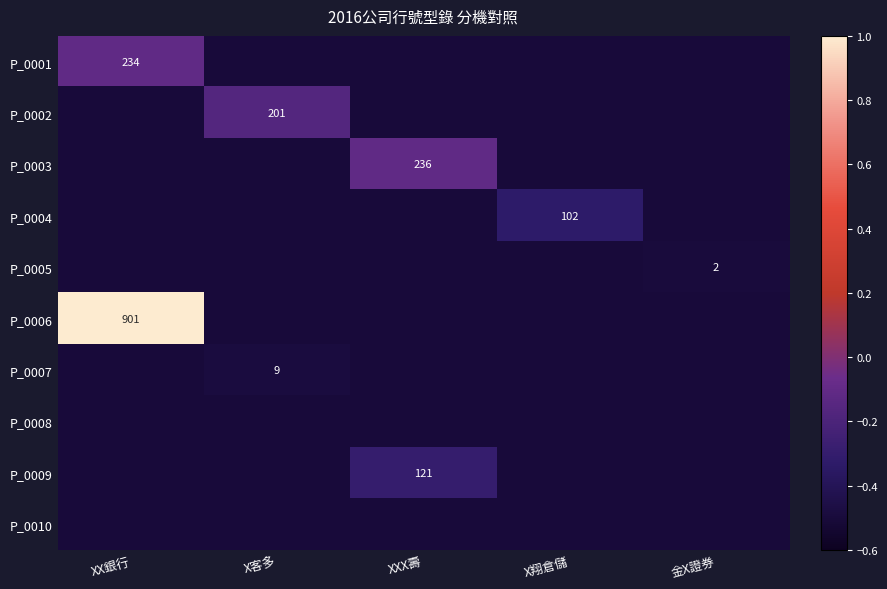

Is it true that P_0007 equals 15.1 at X客多?

False